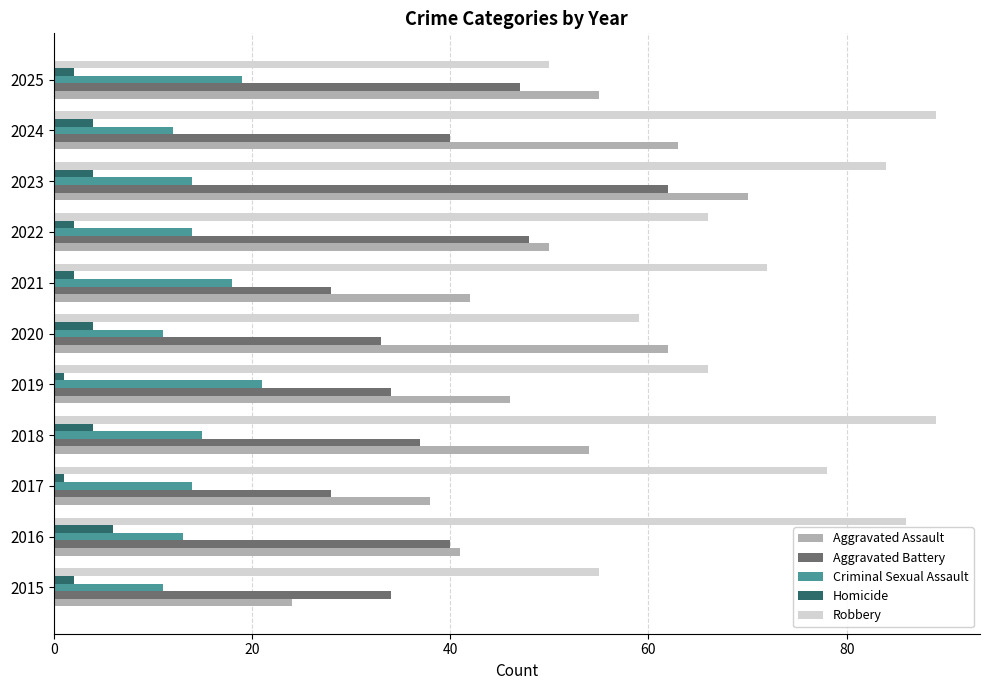

What is the difference between the Aggravated Battery values at 2015 and 2016?

6